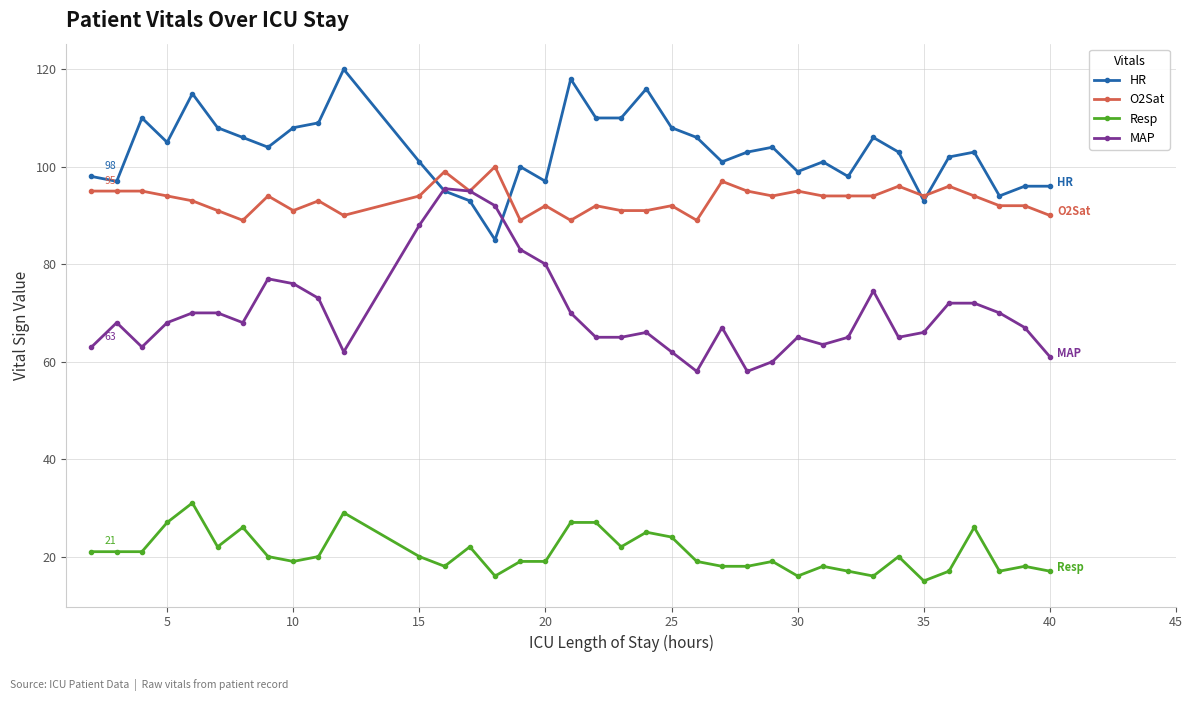

True or false: MAP and Resp cross at least once.

False